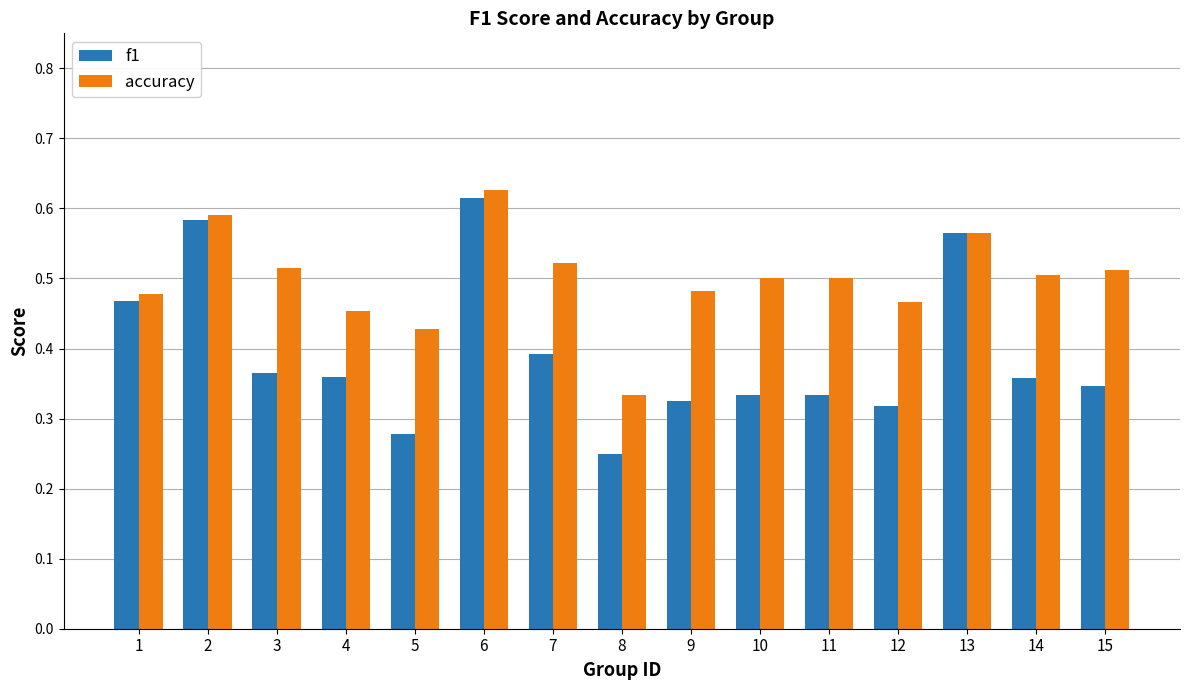

The value of accuracy at 9 is 0.8. True or false?

False